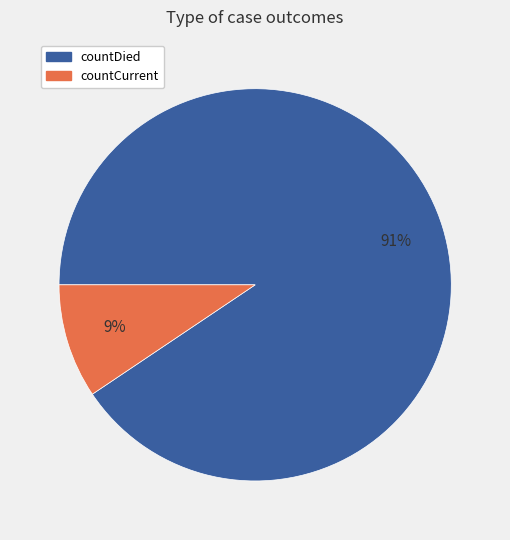

To the nearest percent, what portion does countCurrent represent?

9%